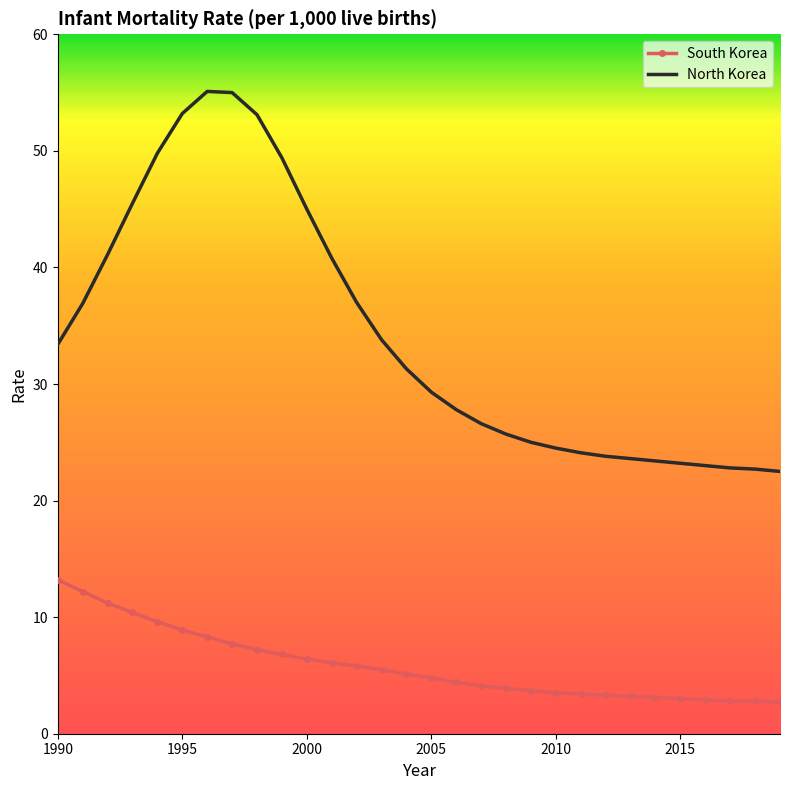

Which series has the largest total across all categories?

North Korea